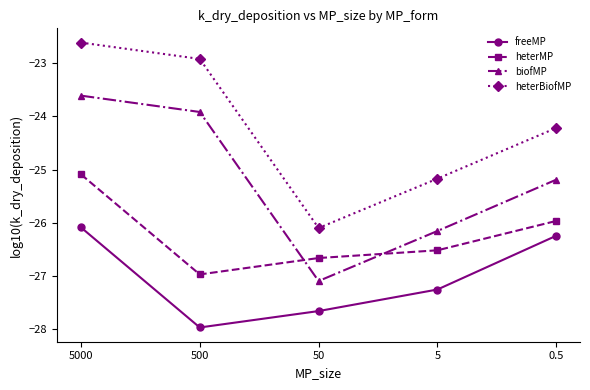

What is the value of the heterMP point at the 5th from the left?

-26.0